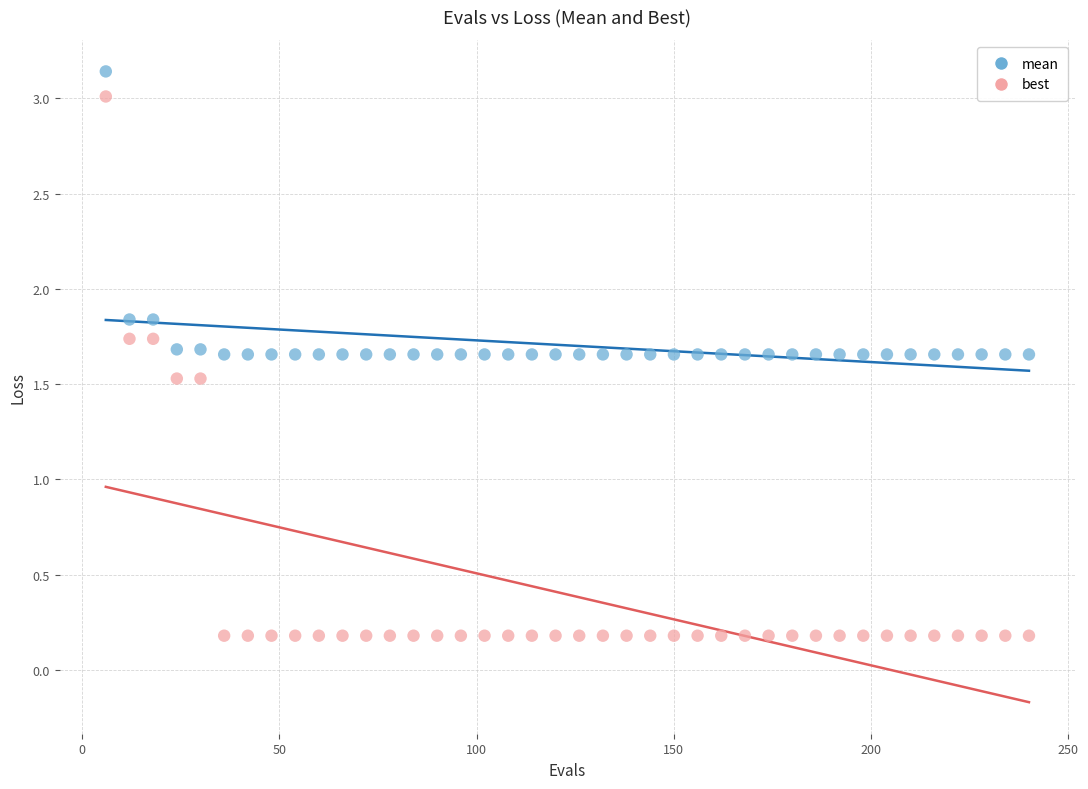

Across all data points, what is the range of X values (max minus min)?

234.0